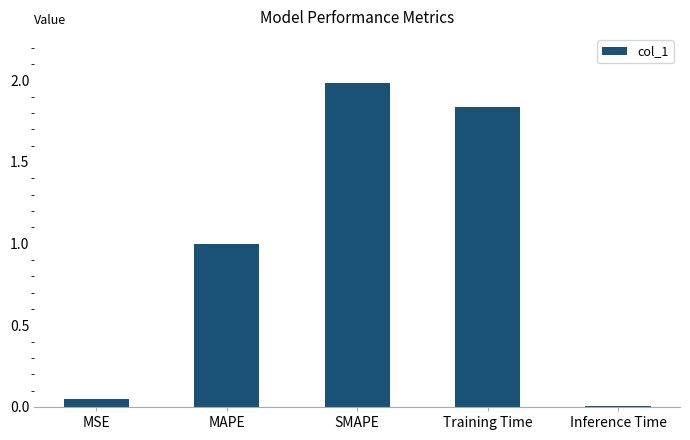

Count the number of categories in the chart.

5